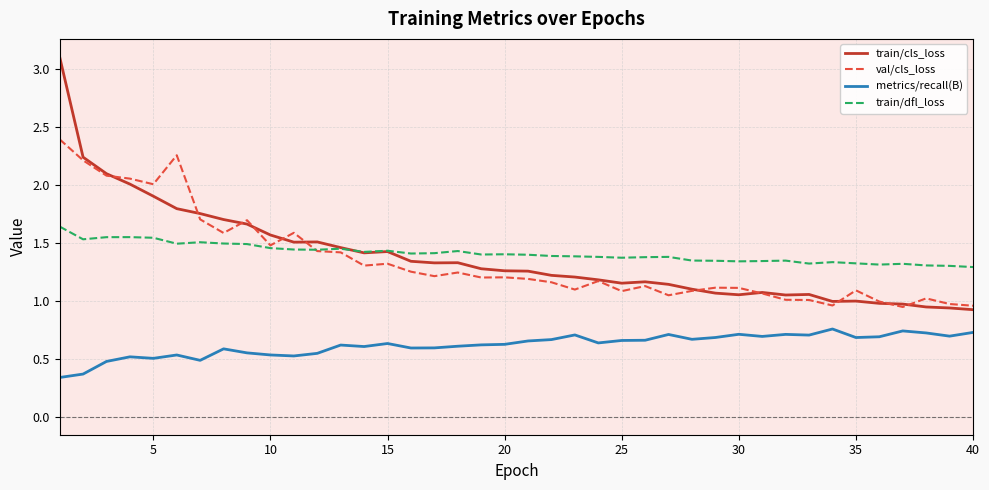

List the series in order of their peak value, lowest first.

metrics/recall(B), train/dfl_loss, val/cls_loss, train/cls_loss